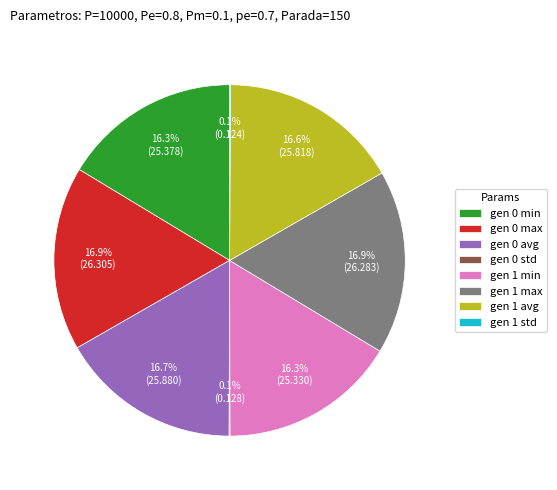

Is there any slice that represents more than half of the pie?

No